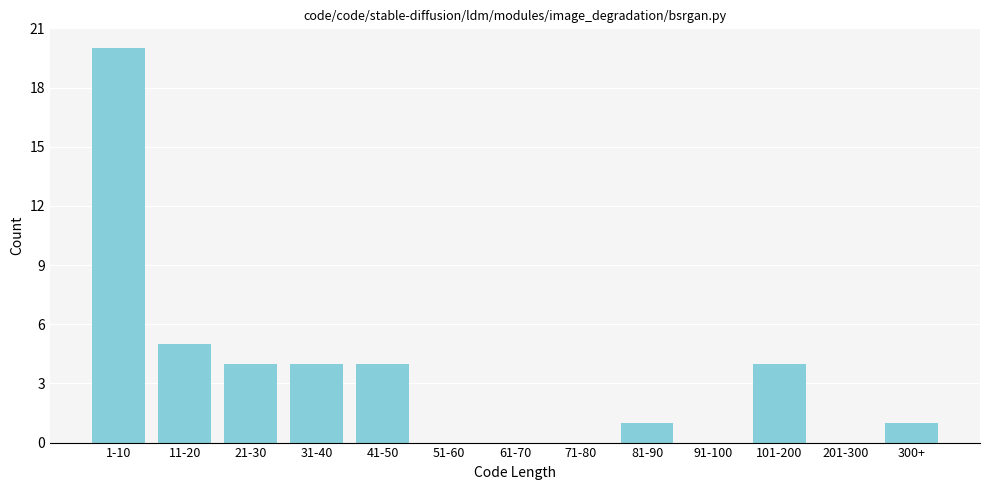

Reading left to right, transcribe all the data shown in this chart.

1-10=20	11-20=5	21-30=4	31-40=4	41-50=4	51-60=0	61-70=0	71-80=0	81-90=1	91-100=0	101-200=4	201-300=0	300+=1